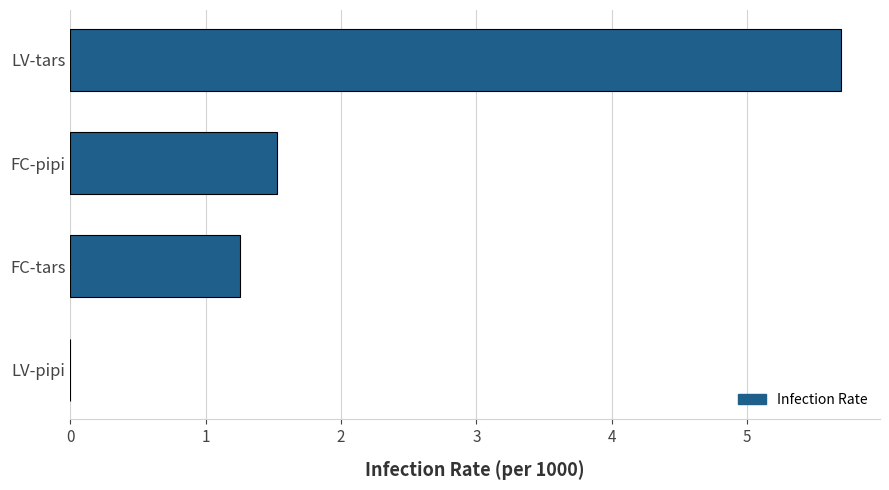

What value does the data have at LV-tars?

5.7